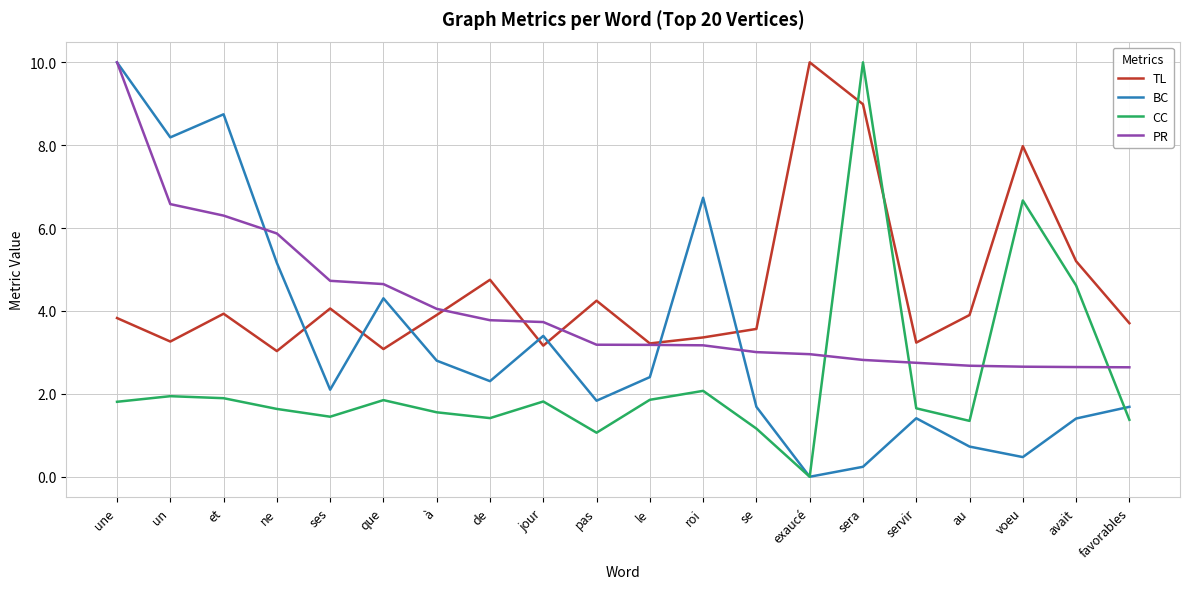

At which label does BC first exceed 2?

une